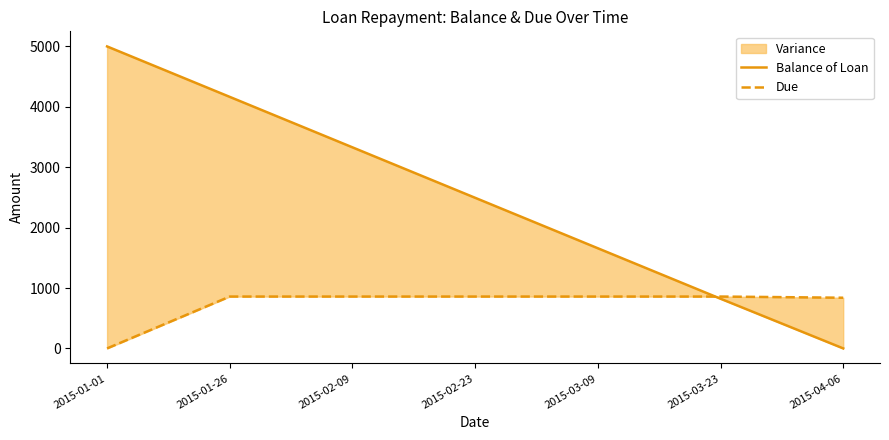

List the labels in order of Balance of Loan value, largest first.

2015-01-01, 2015-01-26, 2015-02-09, 2015-02-23, 2015-03-09, 2015-03-23, 2015-04-06